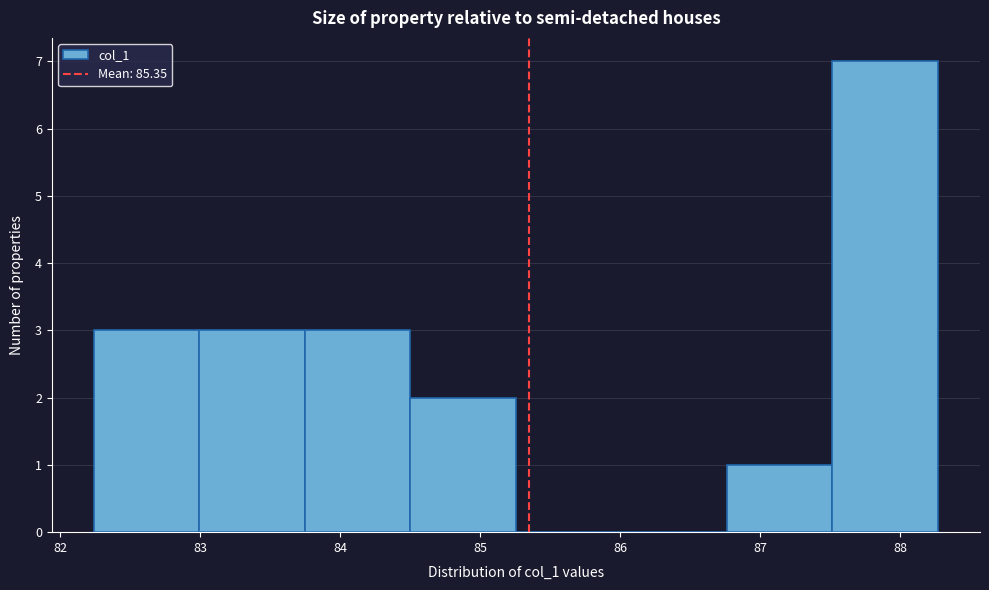

Reading left to right, list every bar in this chart as the range it spans on the x-axis followed by its height. Neither the bar edges nor the heights are printed on the chart, so give them approximately, as read against the axes.

82.2 to 83.0: 3
83.0 to 83.7: 3
83.7 to 84.5: 3
84.5 to 85.3: 2
85.3 to 86.0: 0
86.0 to 86.8: 0
86.8 to 87.5: 1
87.5 to 88.3: 7